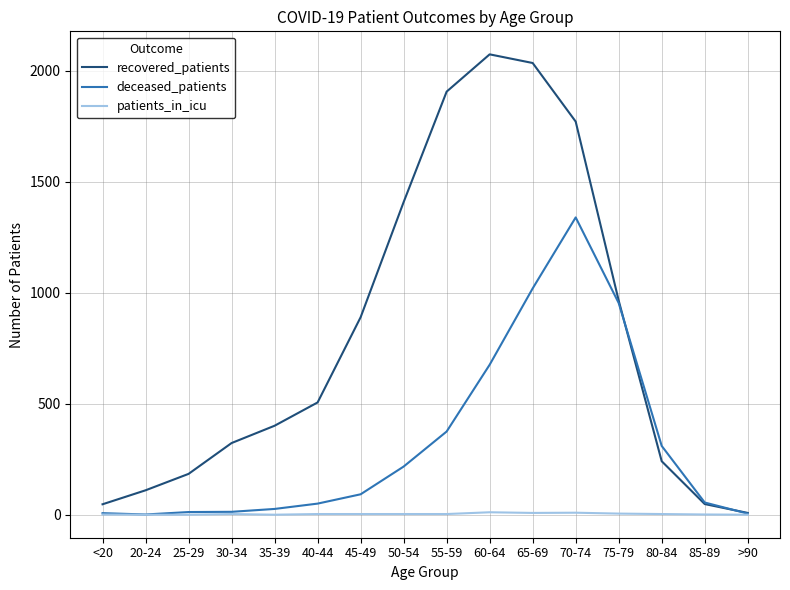

Rank the series by their average value, from lowest to highest.

patients_in_icu, deceased_patients, recovered_patients